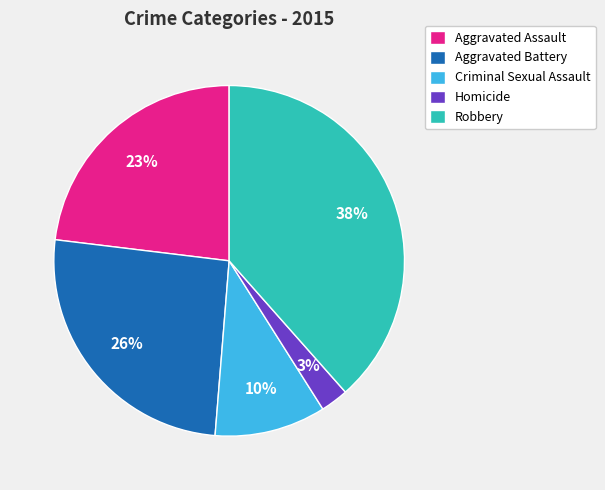

How many slices are in this pie chart?

5